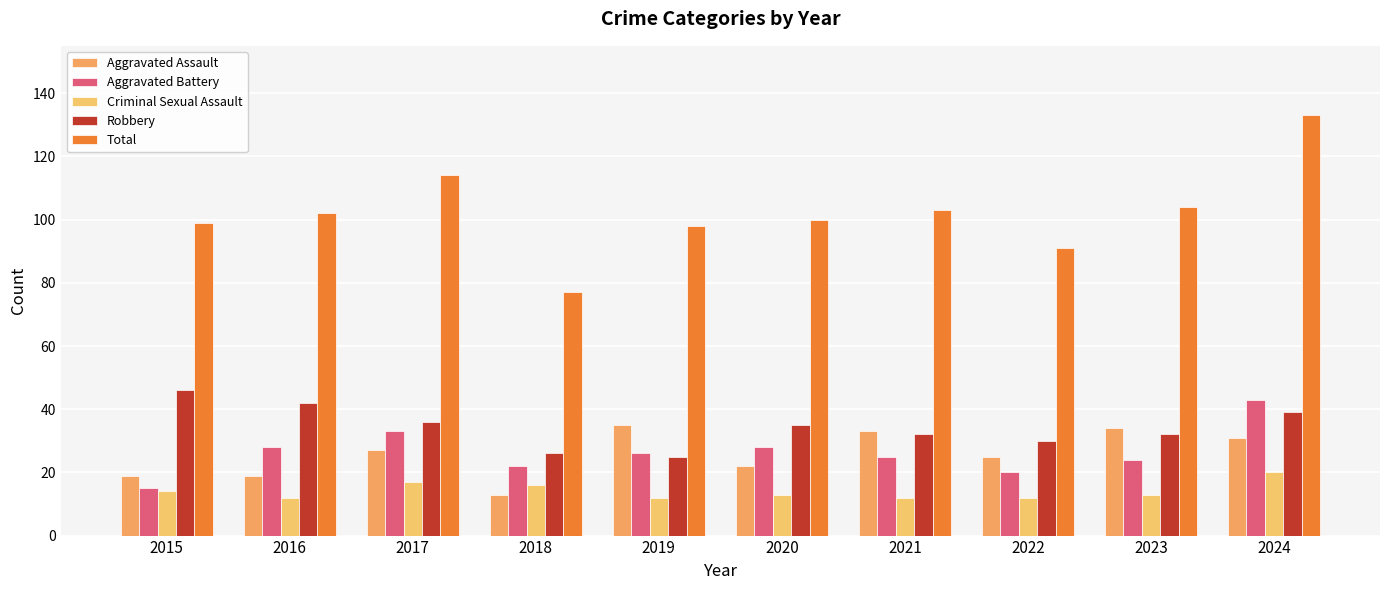

True or false: Aggravated Battery has a value of 28 at 2016.

True